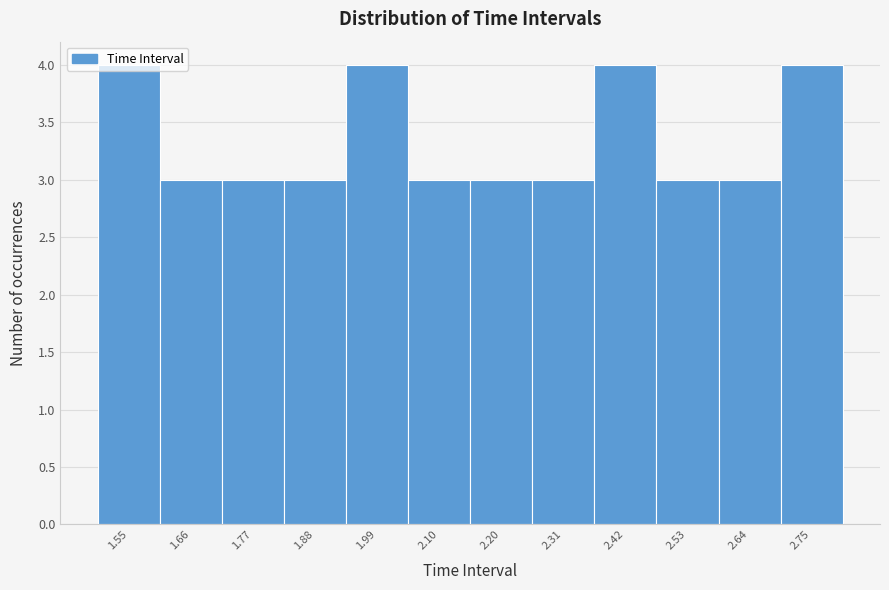

Reading left to right, transcribe this chart: for each bar, give the range it covers on the x-axis and its height. Neither the bar edges nor the heights are printed on the chart, so give them approximately, as read against the axes.

1.50 to 1.60: 4
1.60 to 1.72: 3
1.72 to 1.82: 3
1.82 to 1.94: 3
1.94 to 2.04: 4
2.04 to 2.16: 3
2.16 to 2.26: 3
2.26 to 2.36: 3
2.36 to 2.48: 4
2.48 to 2.58: 3
2.58 to 2.70: 3
2.70 to 2.80: 4